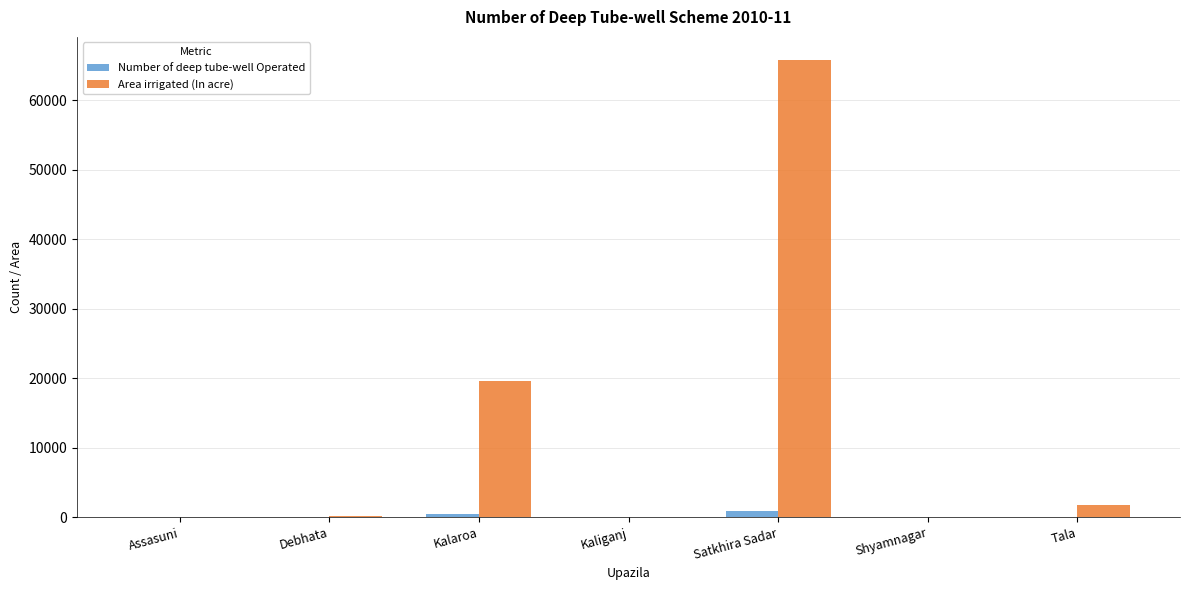

Between Satkhira Sadar and Tala, which series saw the biggest shift?

Area irrigated (In acre)